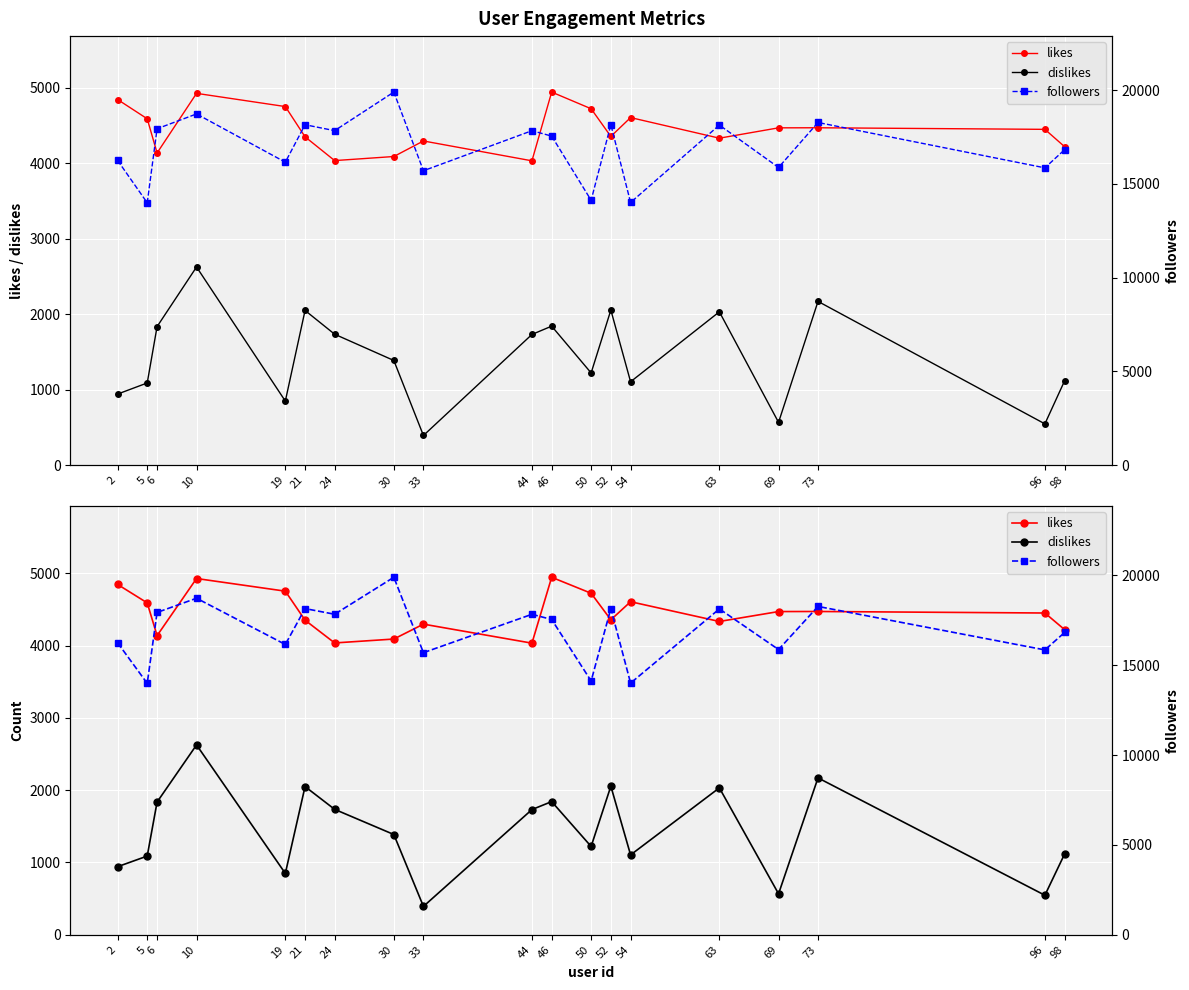

Reading left to right, list all the values displayed in this chart.

likes: 4845	4590	4137	4927	4752	4351	4036	4090	4296	4033	4944	4723	4356	4606	4333	4470	4471	4450	4220
dislikes: 942	1089	1836	2626	849	2050	1735	1387	393	1732	1842	1222	2055	1105	2032	567	2170	547	1118
followers: 16248	13990	17938	18728	16155	18152	17837	19894	15699	17834	17546	14123	18157	14006	18134	15873	18272	15853	16822